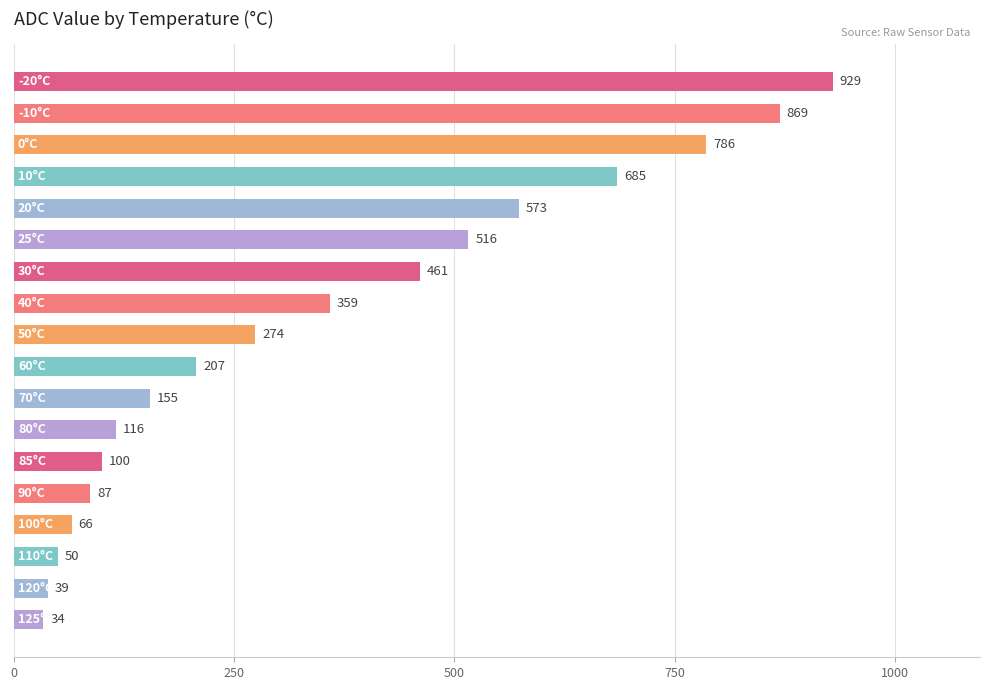

What is the smallest value displayed?

34